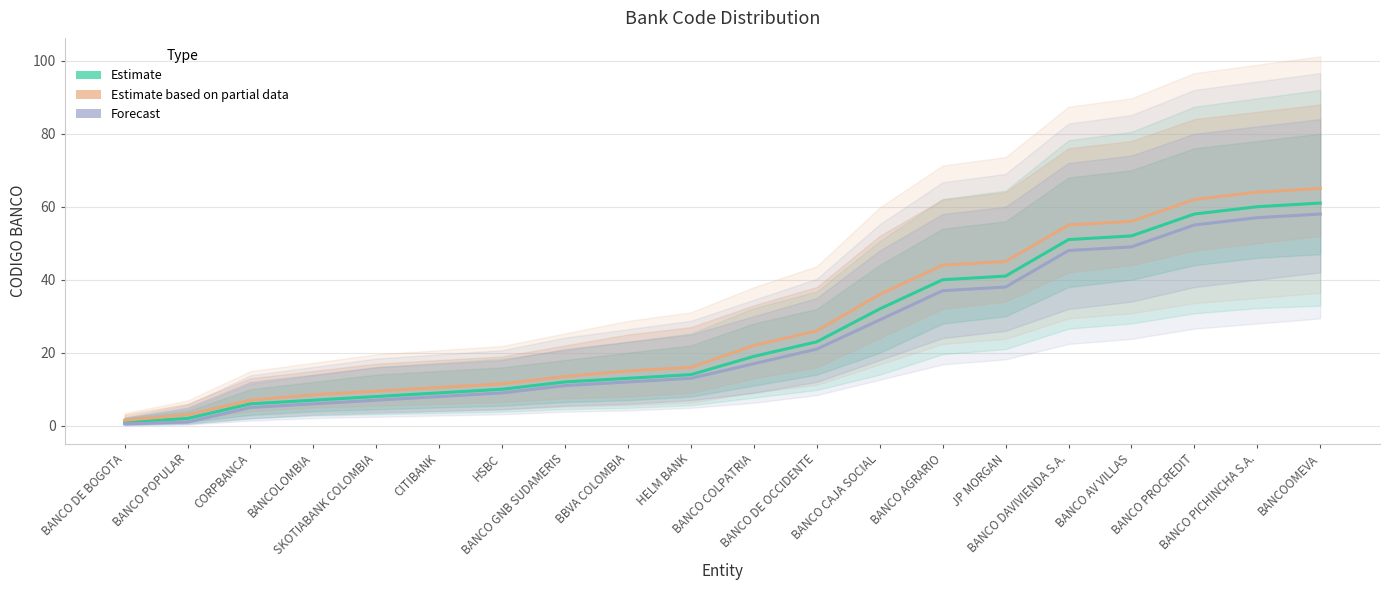

True or false: Forecast has more than 2 interior local peaks.

False